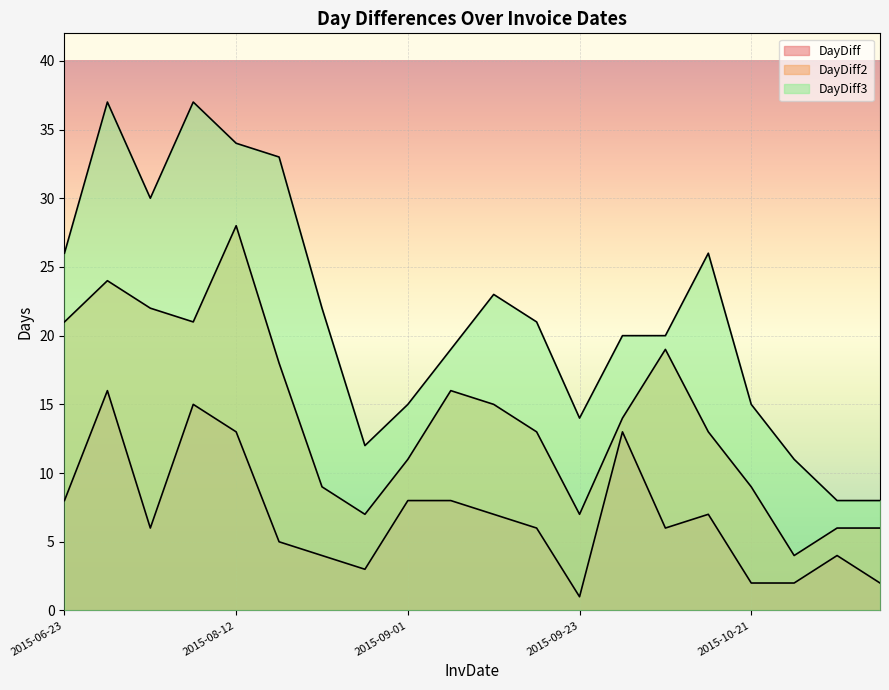

What are all the series names shown in the legend?

DayDiff, DayDiff2, DayDiff3